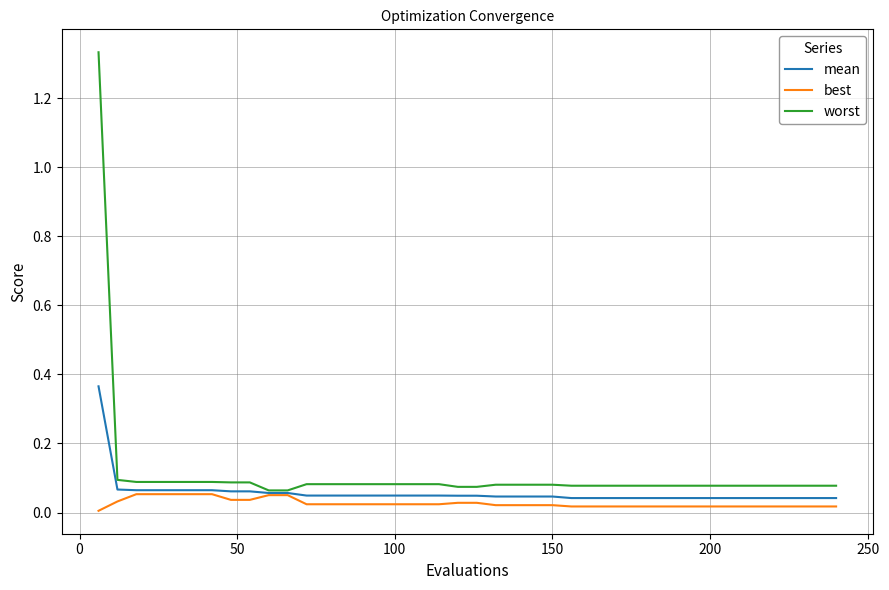

List the series in order of their peak value, highest first.

worst, mean, best